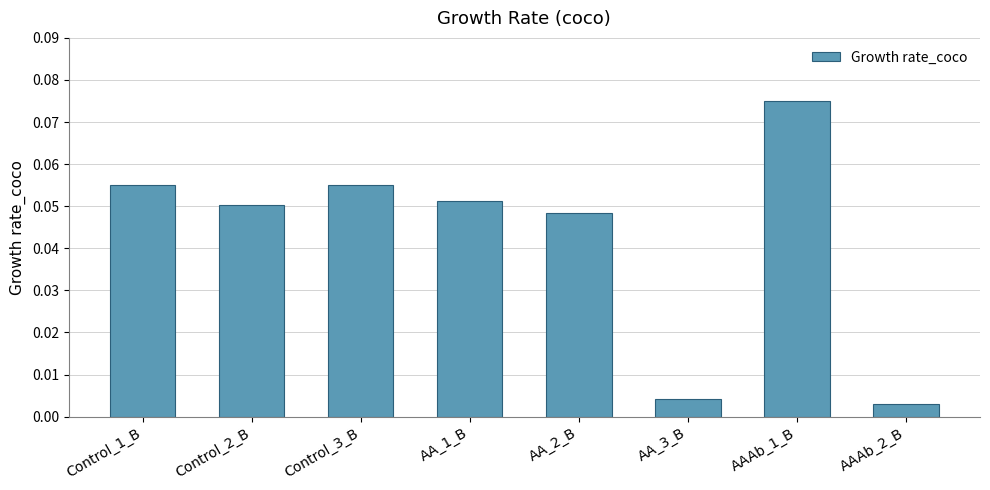

What is the sum of all values?

0.3